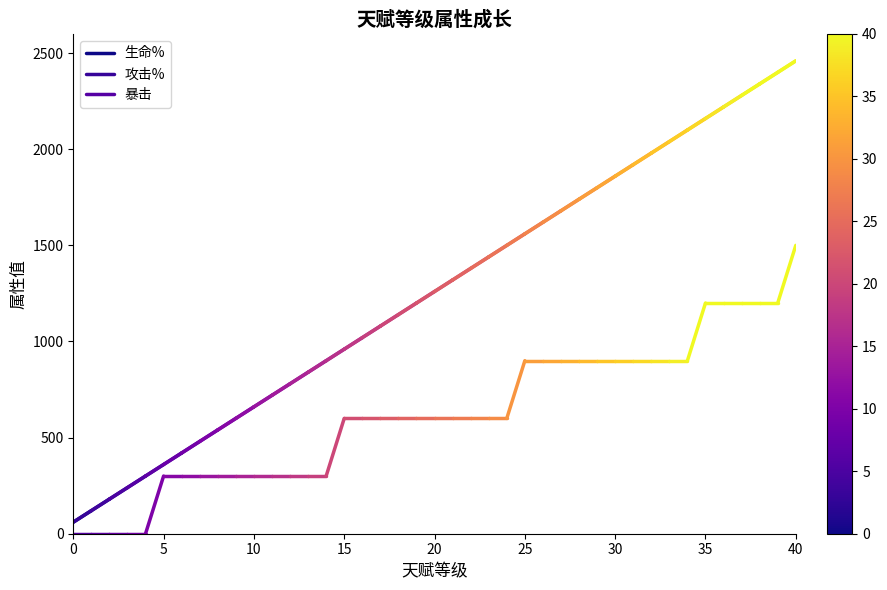

What is the spread (max minus min) of values at 0?

60